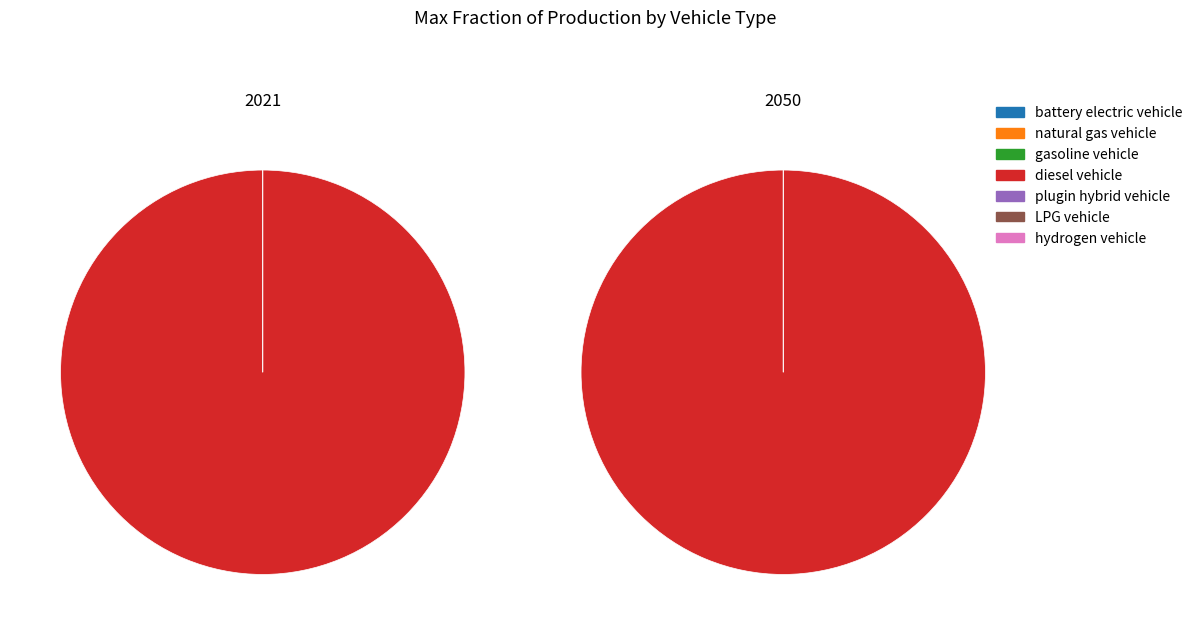

Which category has the biggest portion of the pie?

diesel vehicle